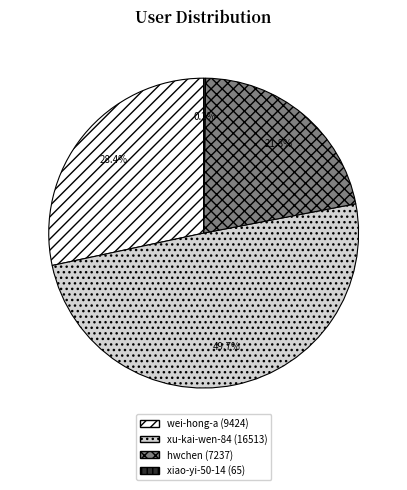

Does hwchen account for over 50% of the chart?

No